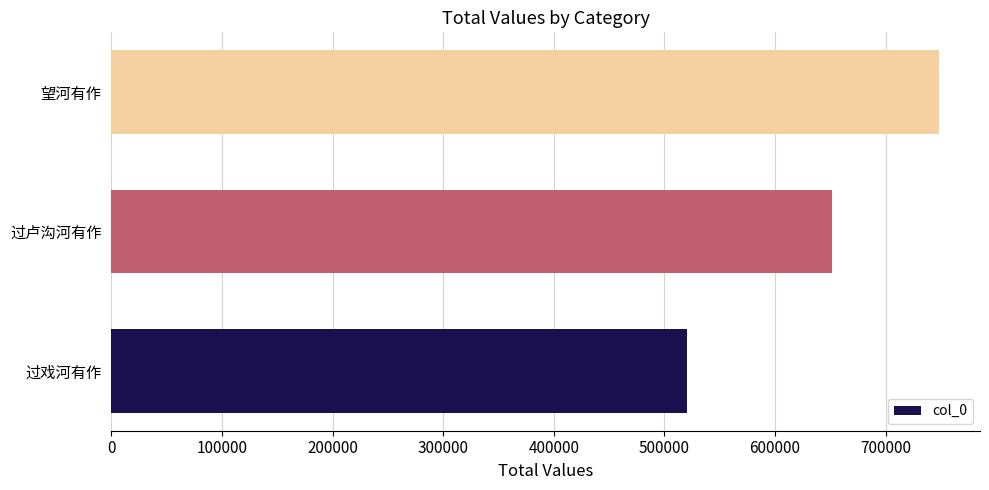

What is the difference between the maximum and minimum values?

227463